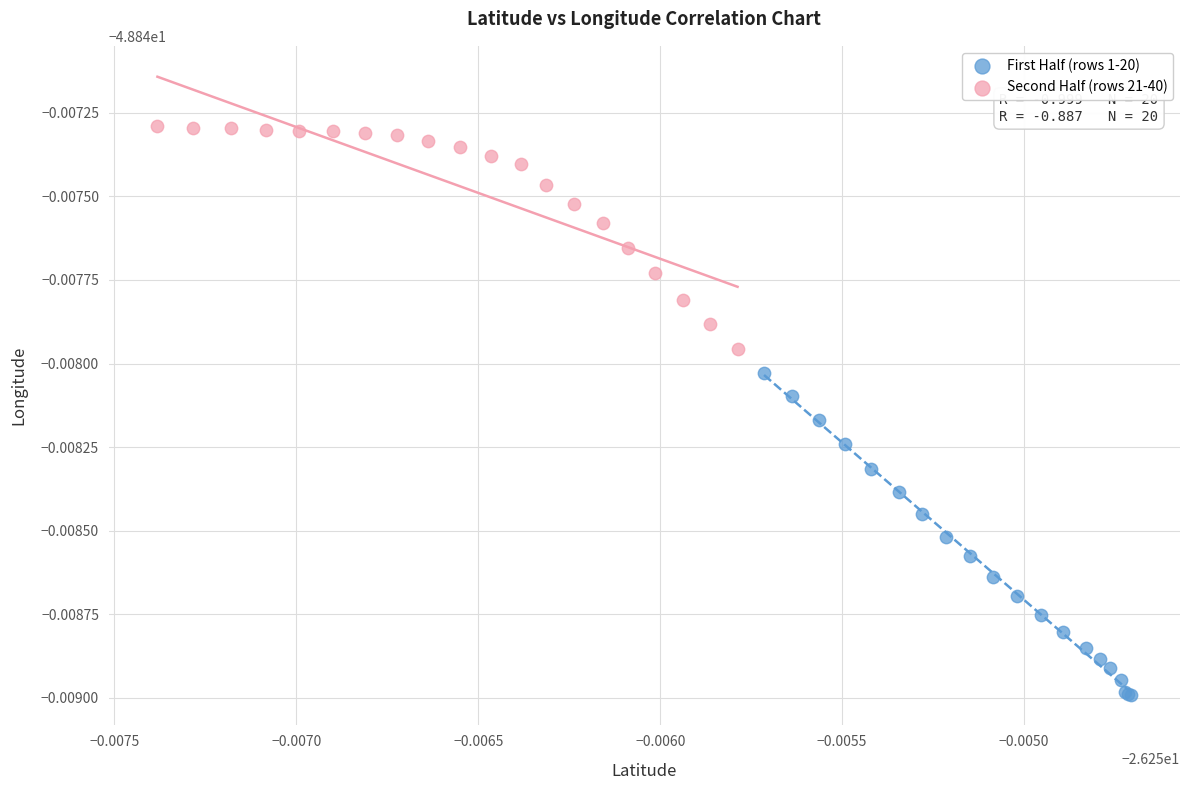

Which series has the widest spread of Y values?

First Half (rows 1-20)